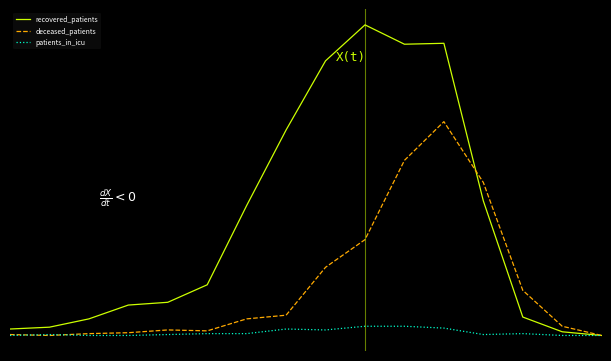

Is this an area chart (filled region under the line)?

No